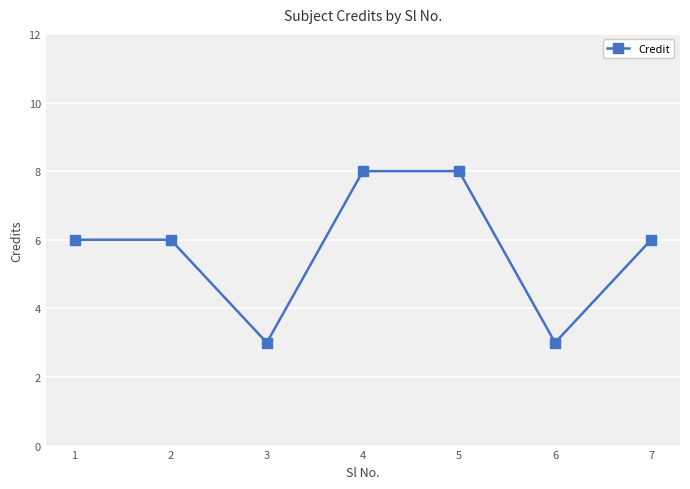

What is the sum of the values at 6 and 3?

6